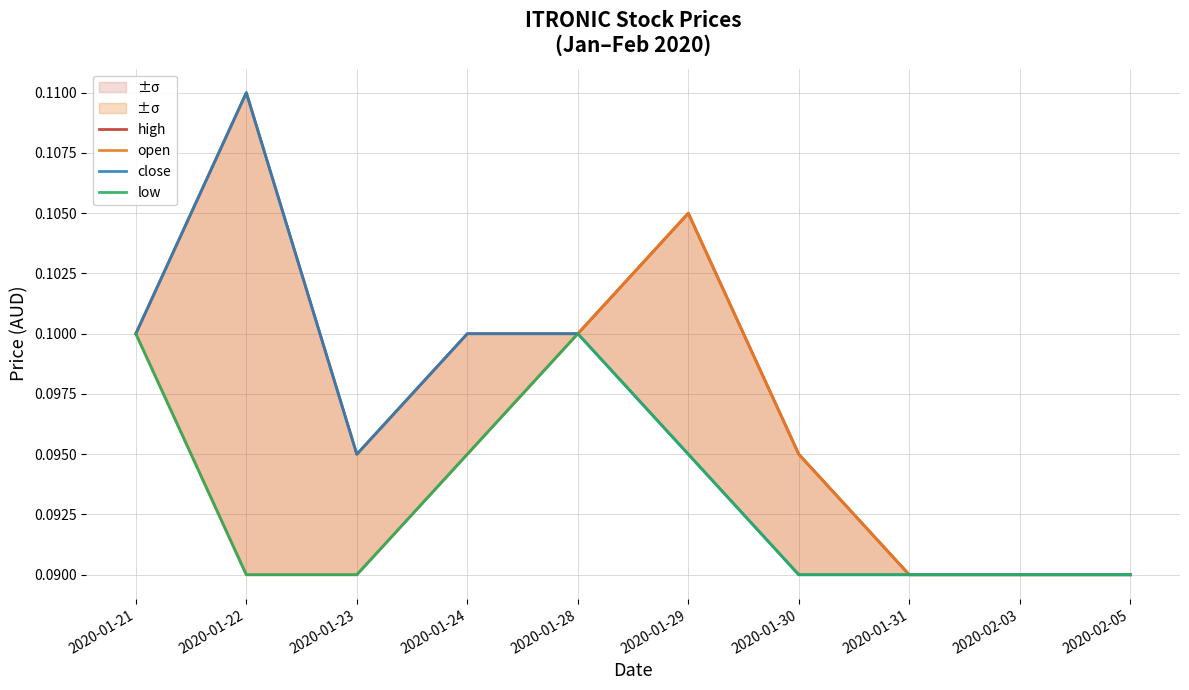

Does the chart have visible grid lines?

Yes